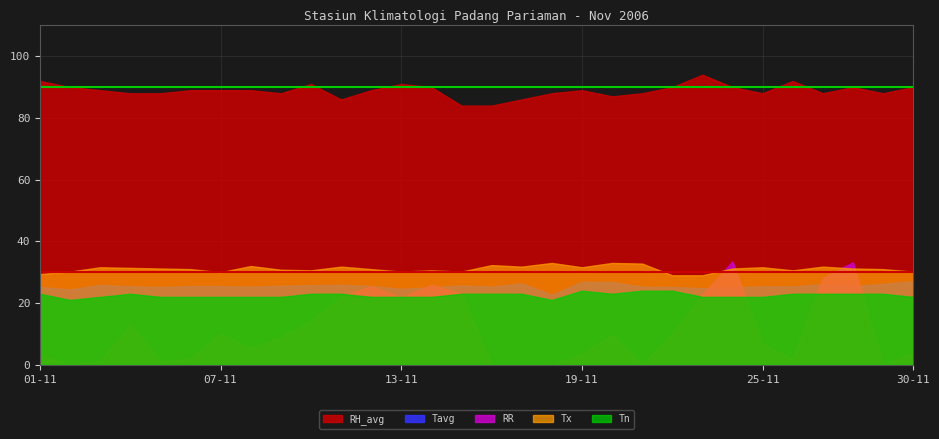

What is the label of the 27th point from the left?

27-11